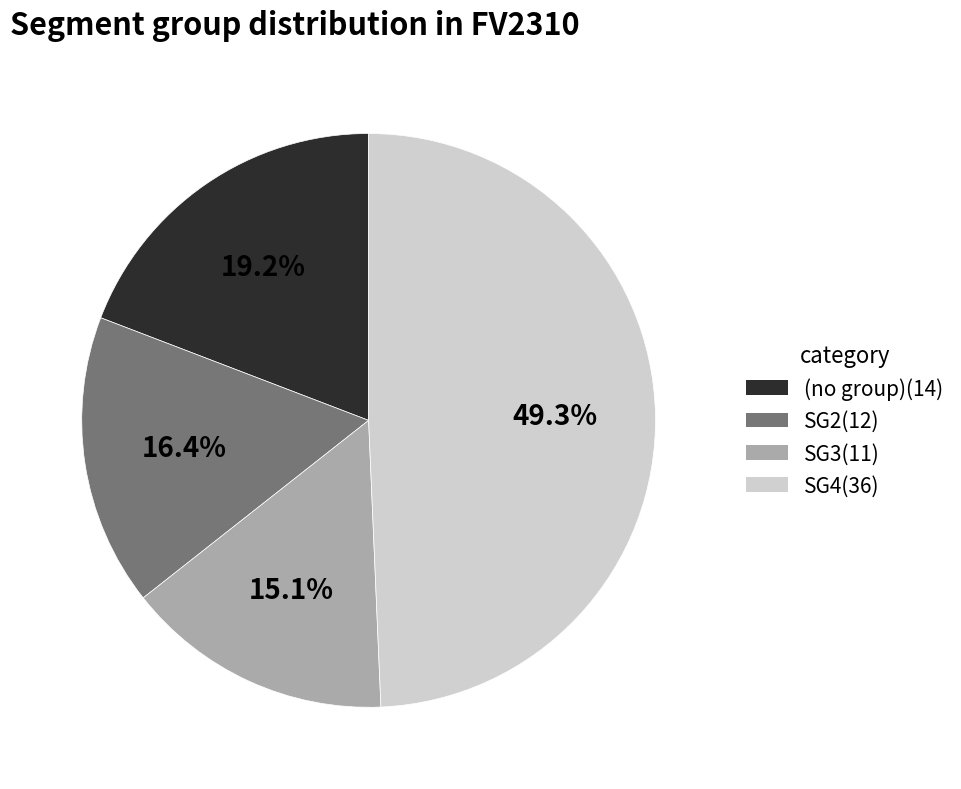

Is there any slice that represents more than half of the pie?

No